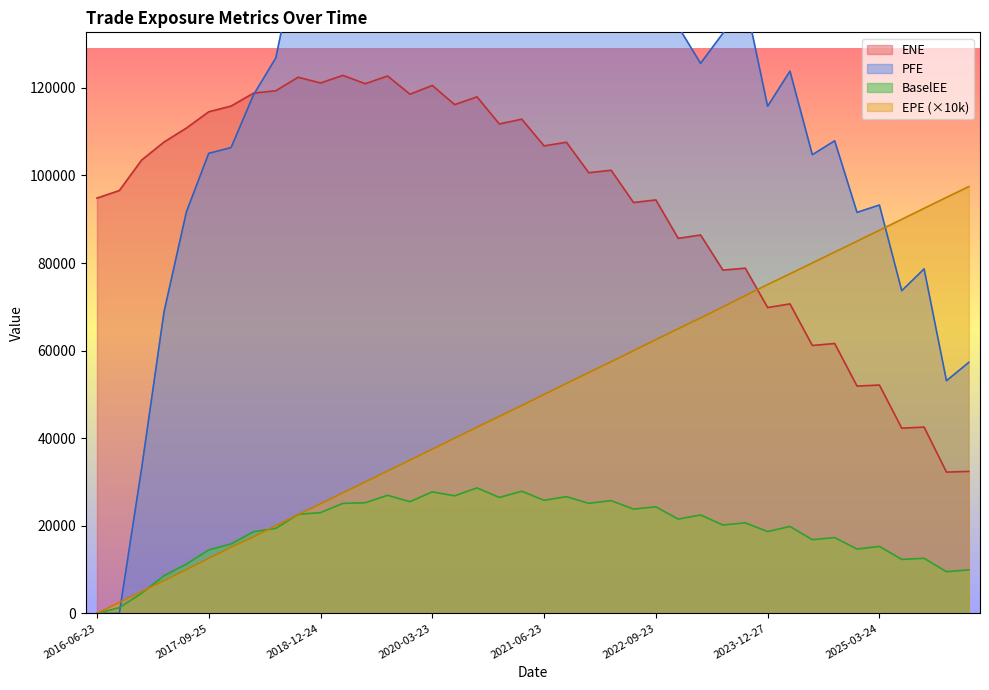

List the labels in order of PFE value, largest first.

2021-03-23, 2020-09-23, 2020-06-23, 2021-09-23, 2021-06-23, 2020-12-23, 2020-03-23, 2019-09-23, 2021-12-23, 2022-03-23, 2019-12-23, 2019-03-25, 2019-06-24, 2018-12-24, 2018-09-24, 2022-09-23, 2022-06-23, 2023-09-25, 2022-12-23, 2023-06-23, 2018-06-25, 2023-03-23, 2024-03-25, 2018-03-23, 2023-12-27, 2024-09-23, 2017-12-27, 2017-09-25, 2024-06-24, 2025-03-24, 2017-06-23, 2024-12-23, 2025-09-23, 2025-06-23, 2017-03-23, 2026-03-23, 2025-12-23, 2016-12-23, 2016-06-23, 2016-09-23